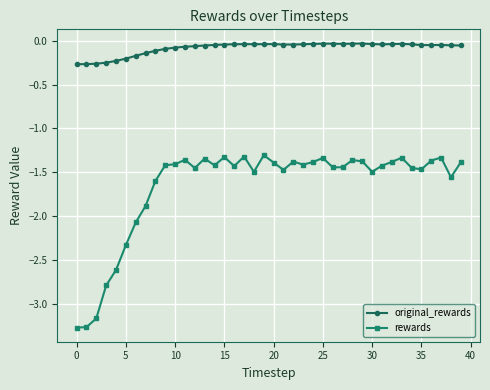

True or false: rewards and original_rewards cross at least once.

False